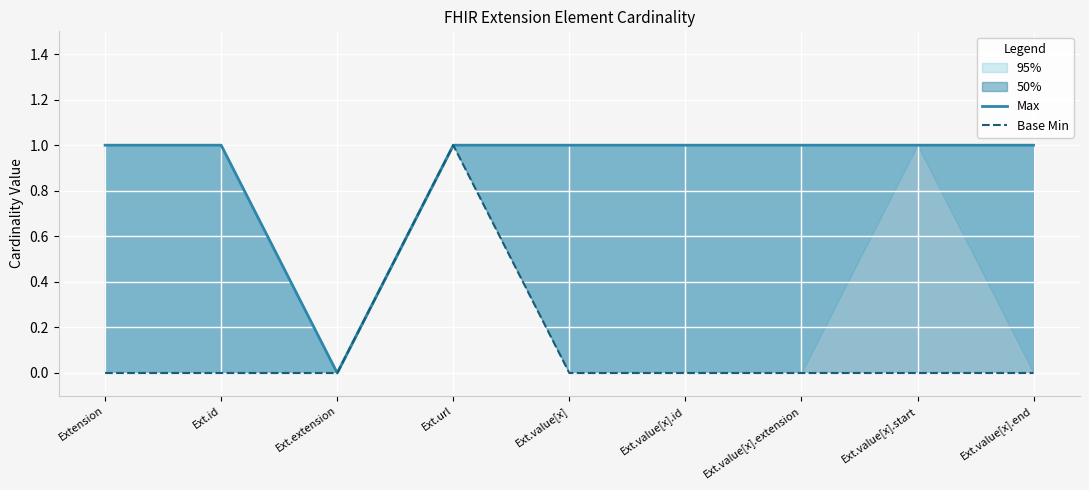

What value does the Max series have at Ext.id?

1